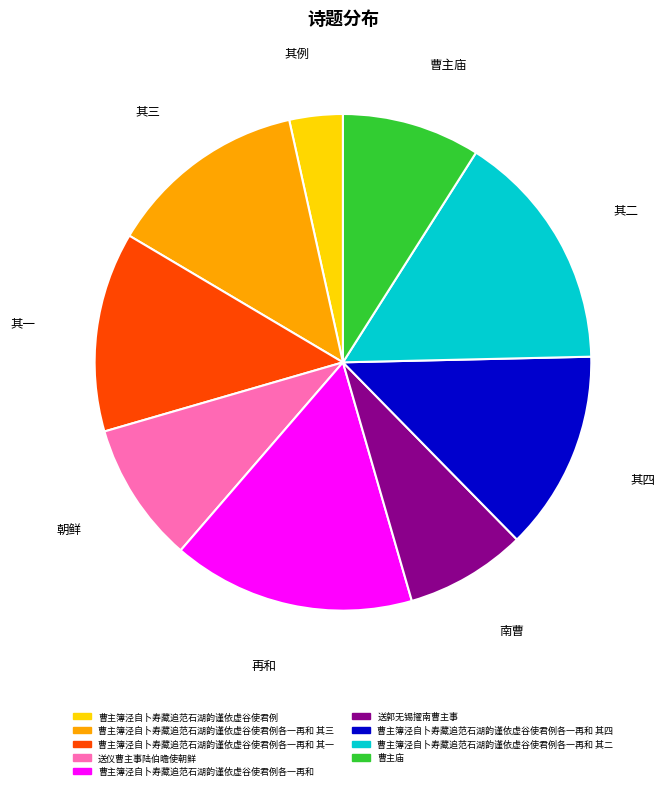

Is there a majority slice in this chart?

No